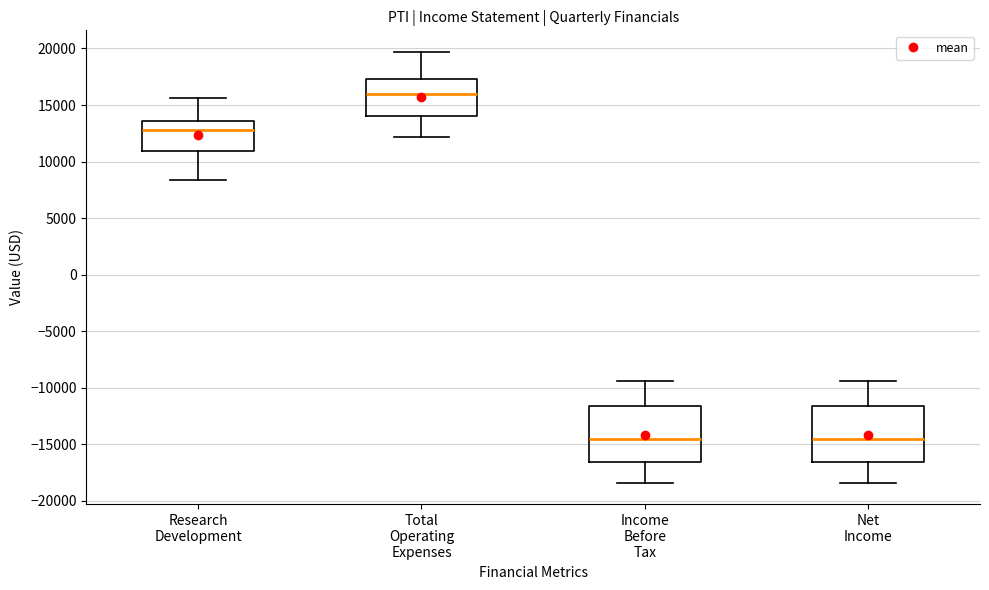

Where is the lower edge of the box for Research Development on the y-axis? The values are not printed on the chart, so give them approximately, as read against the axis.

11000